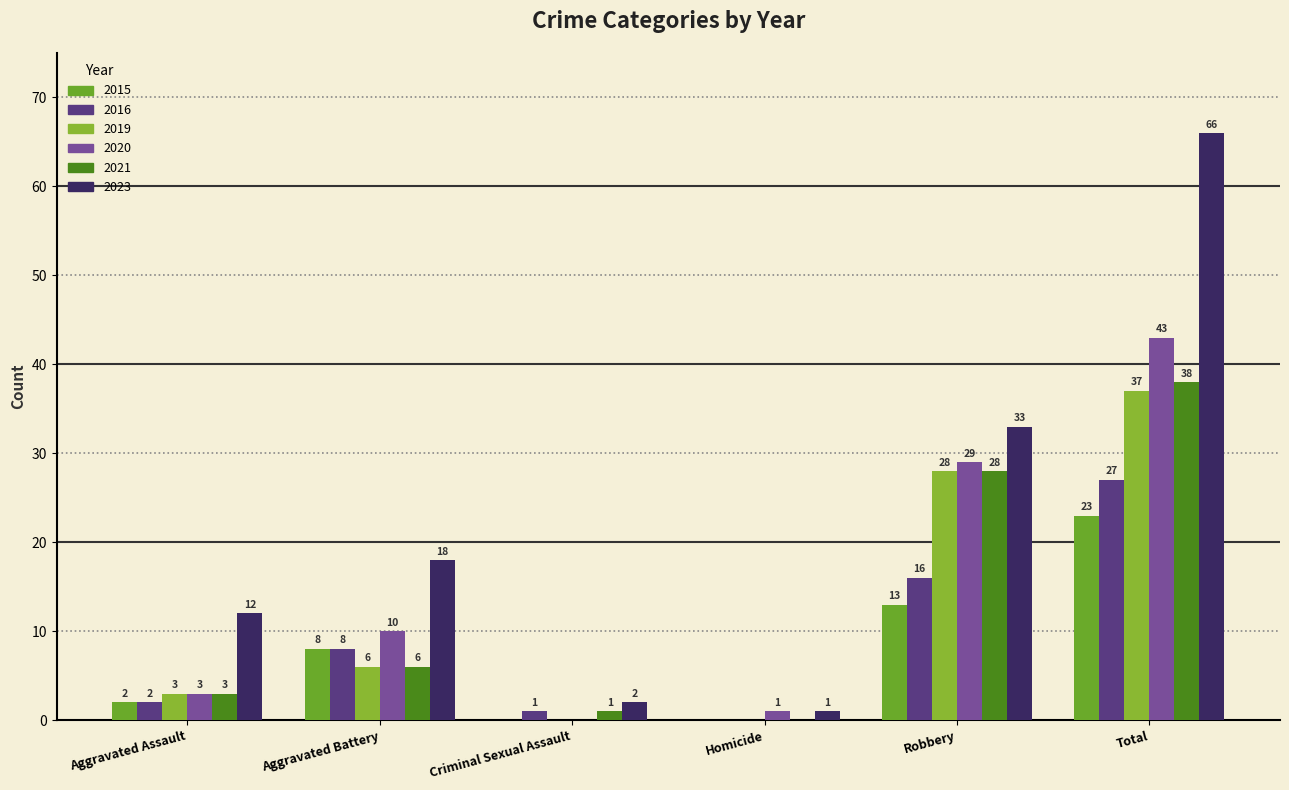

Which series has the largest total across all categories?

2023